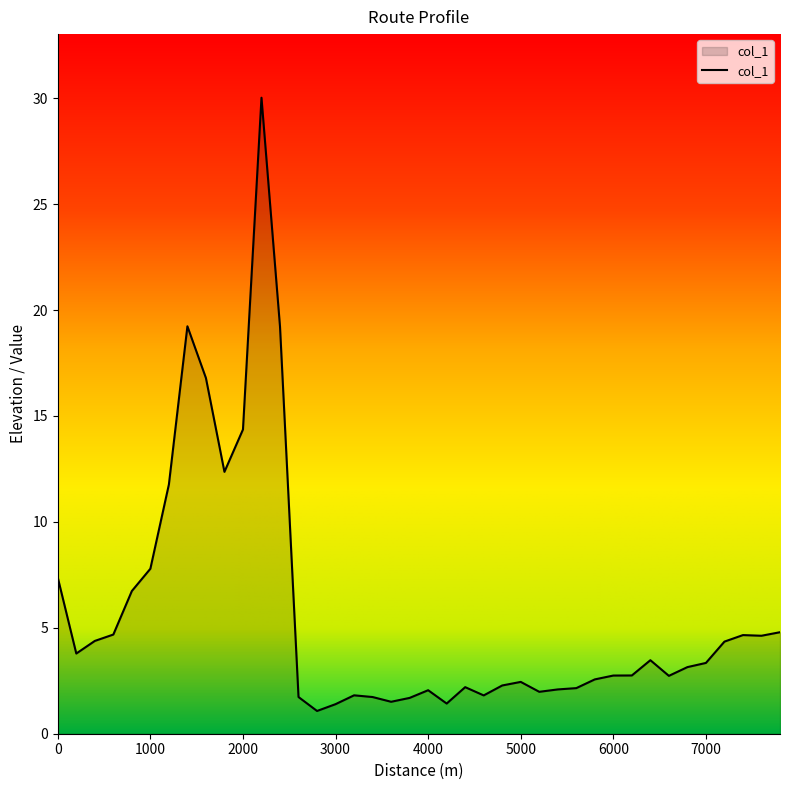

What is the difference between the maximum and minimum values?

28.9